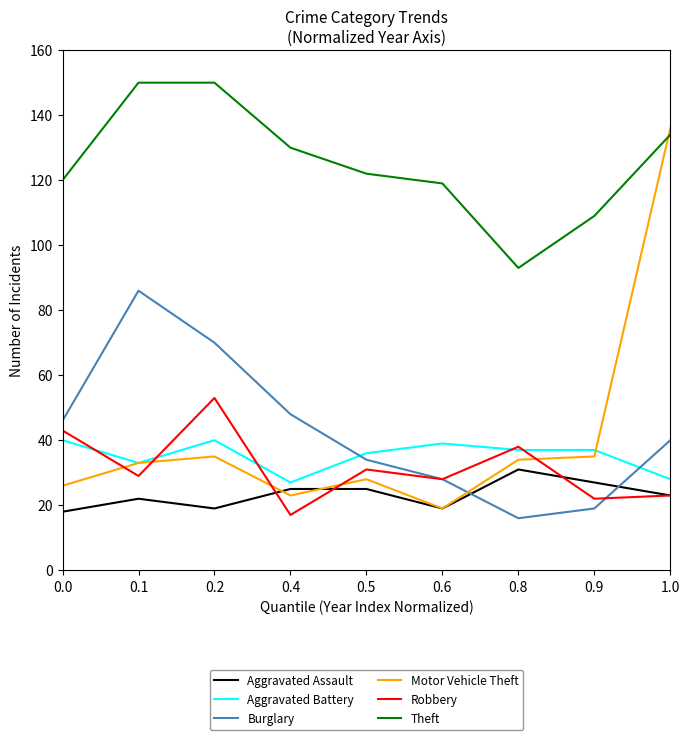

Which series ends up on top after the final intersection of Robbery and Burglary?

Burglary